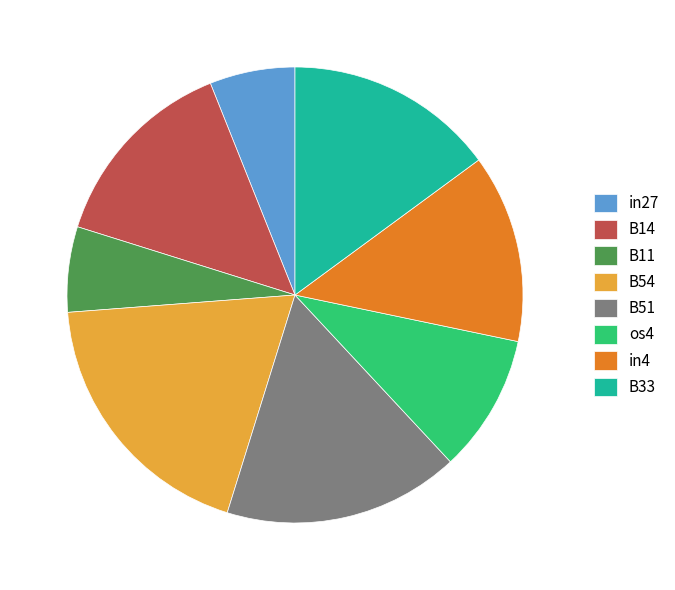

Does any single category account for the majority?

No